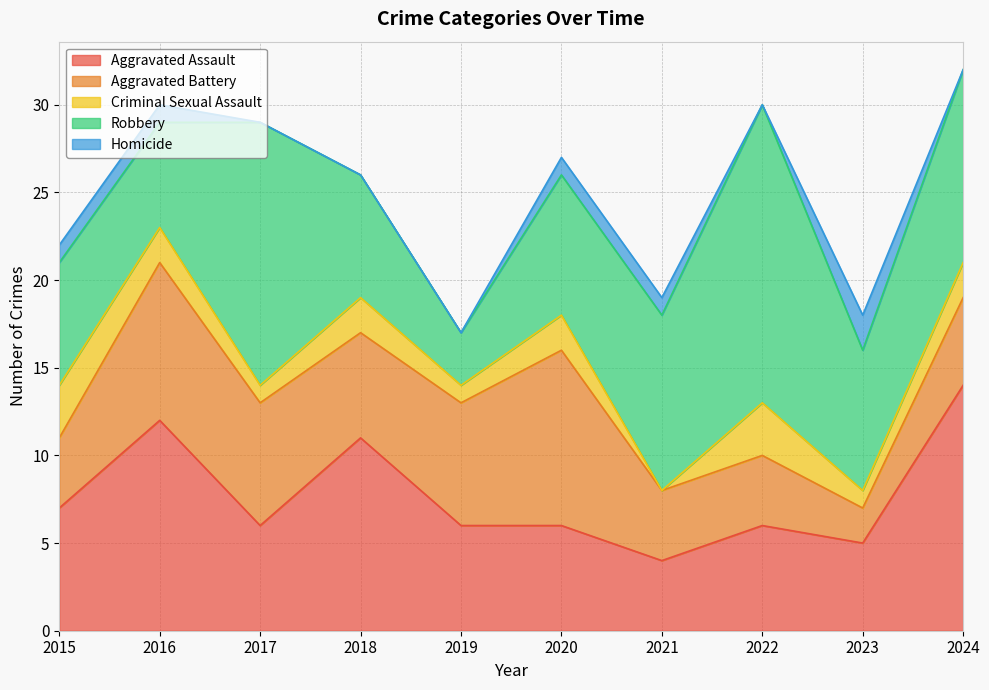

Read the Criminal Sexual Assault value at 2024.

2